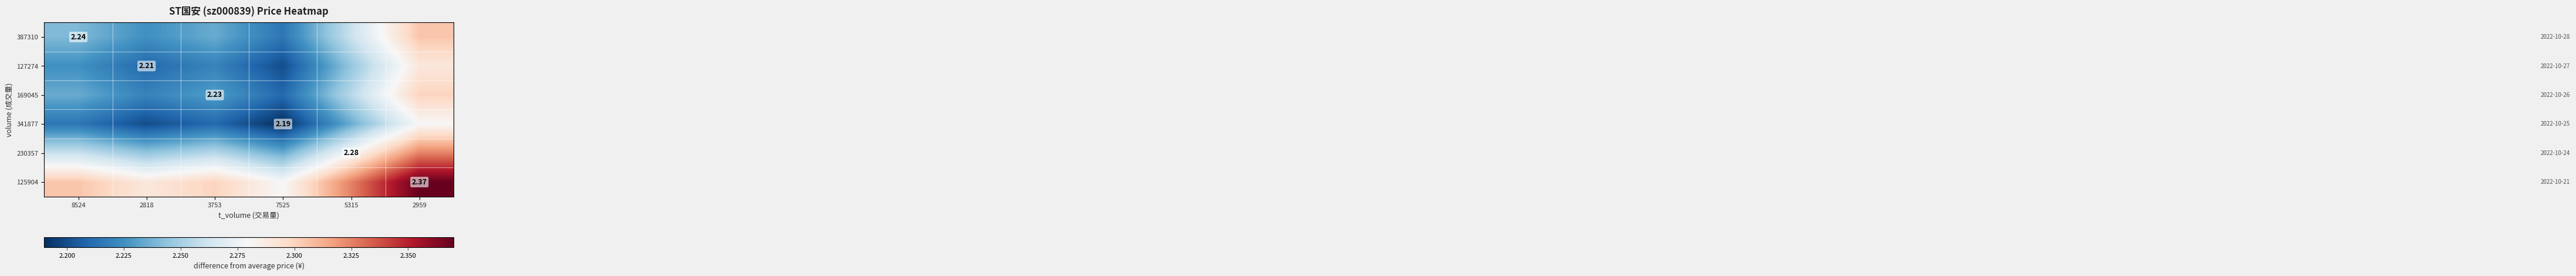

What is the spread (max minus min) of values at 5315?

0.1